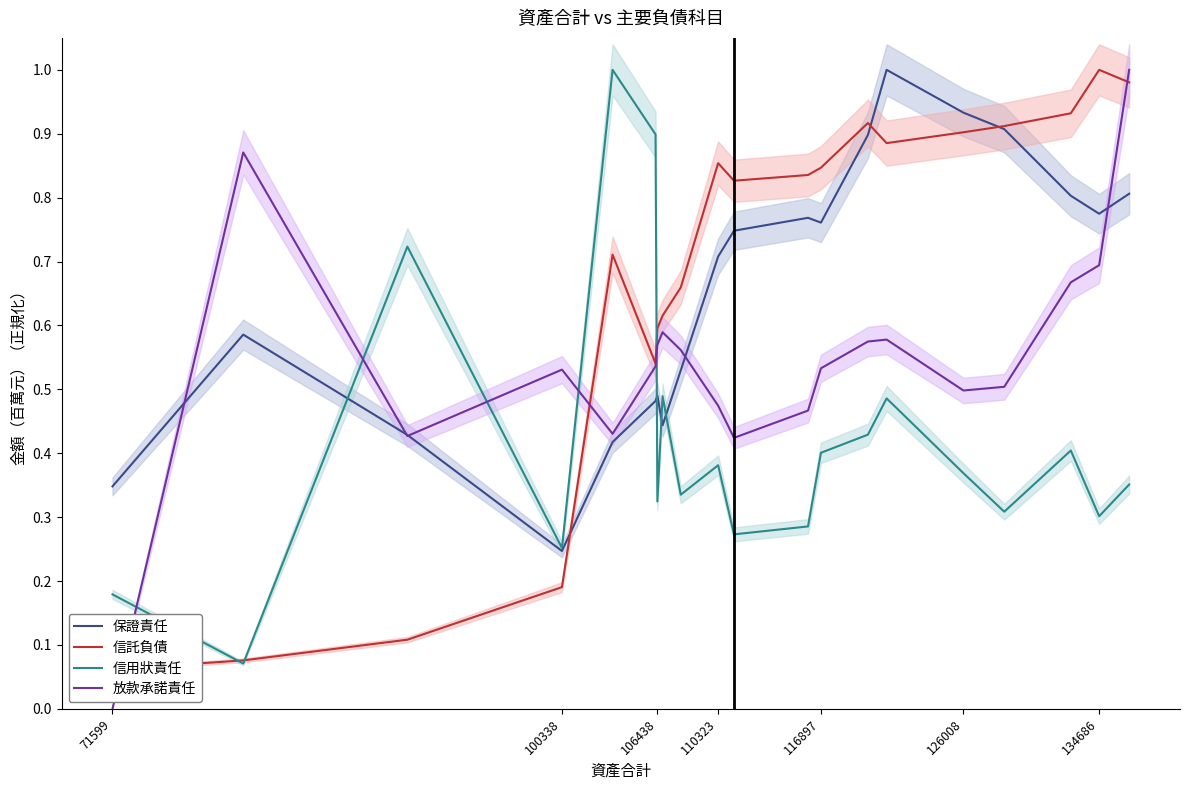

How many times do 保證責任 and 放款承諾責任 cross each other?

5